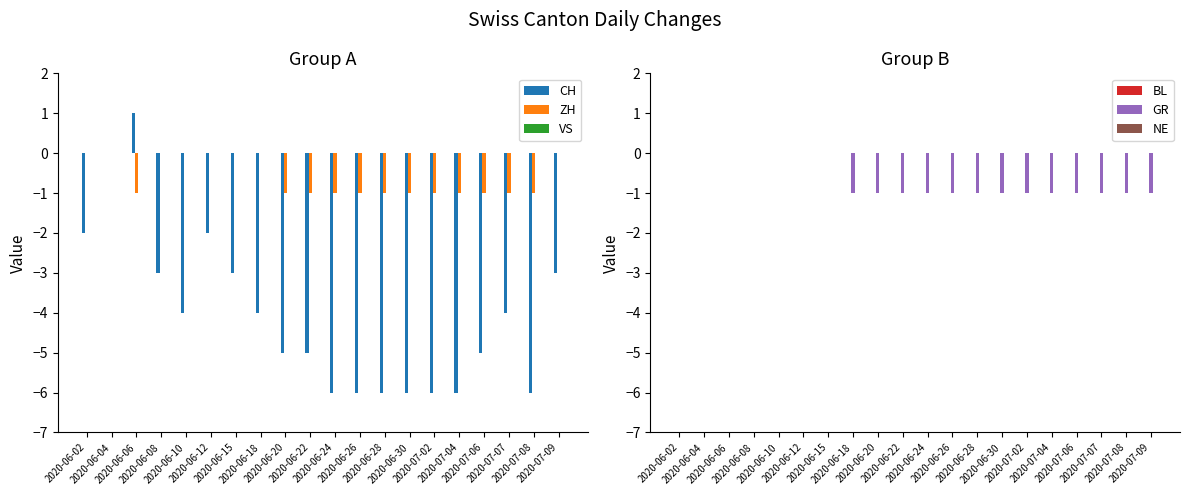

What position from the right is 2020-06-02?

20